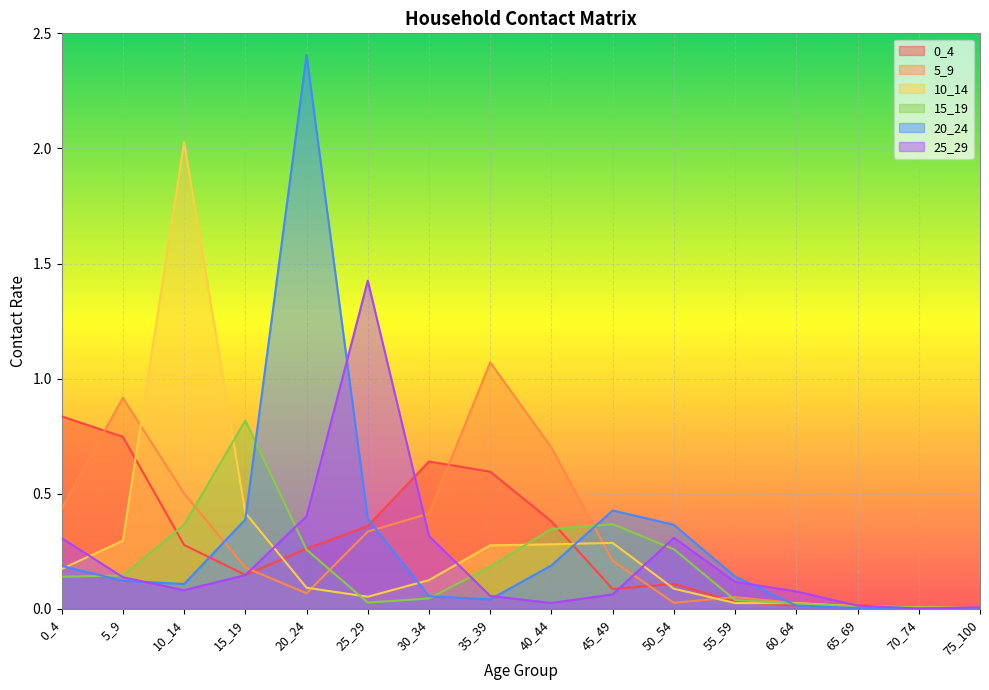

How many interior local valleys does the 25_29 series have?

3